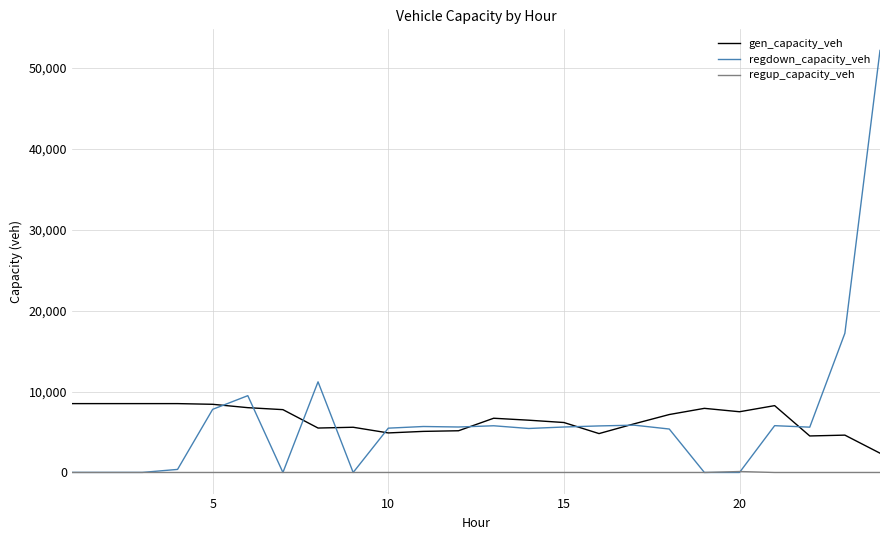

True or false: gen_capacity_veh and regup_capacity_veh intersect in this chart.

False